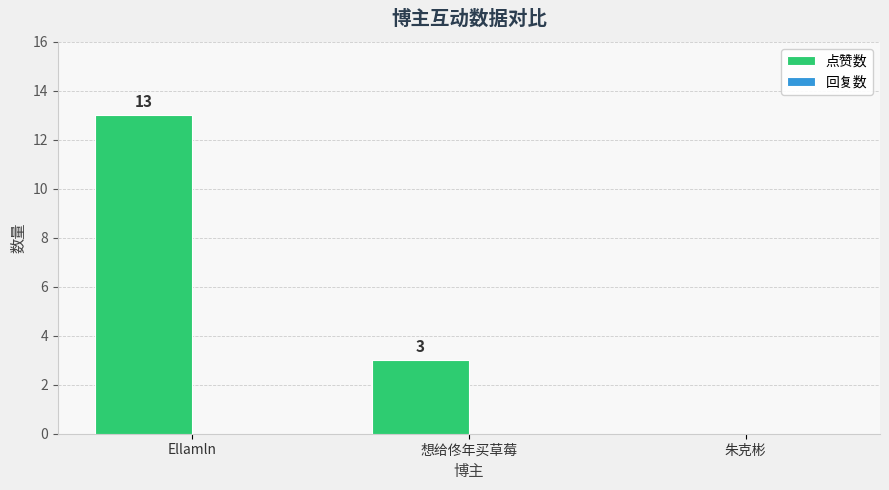

Is it true that the value at Ellamln is 13?

True